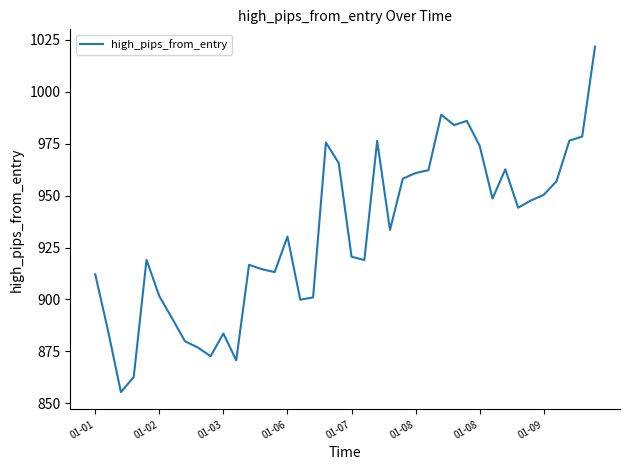

What is the smallest value displayed?

855.4